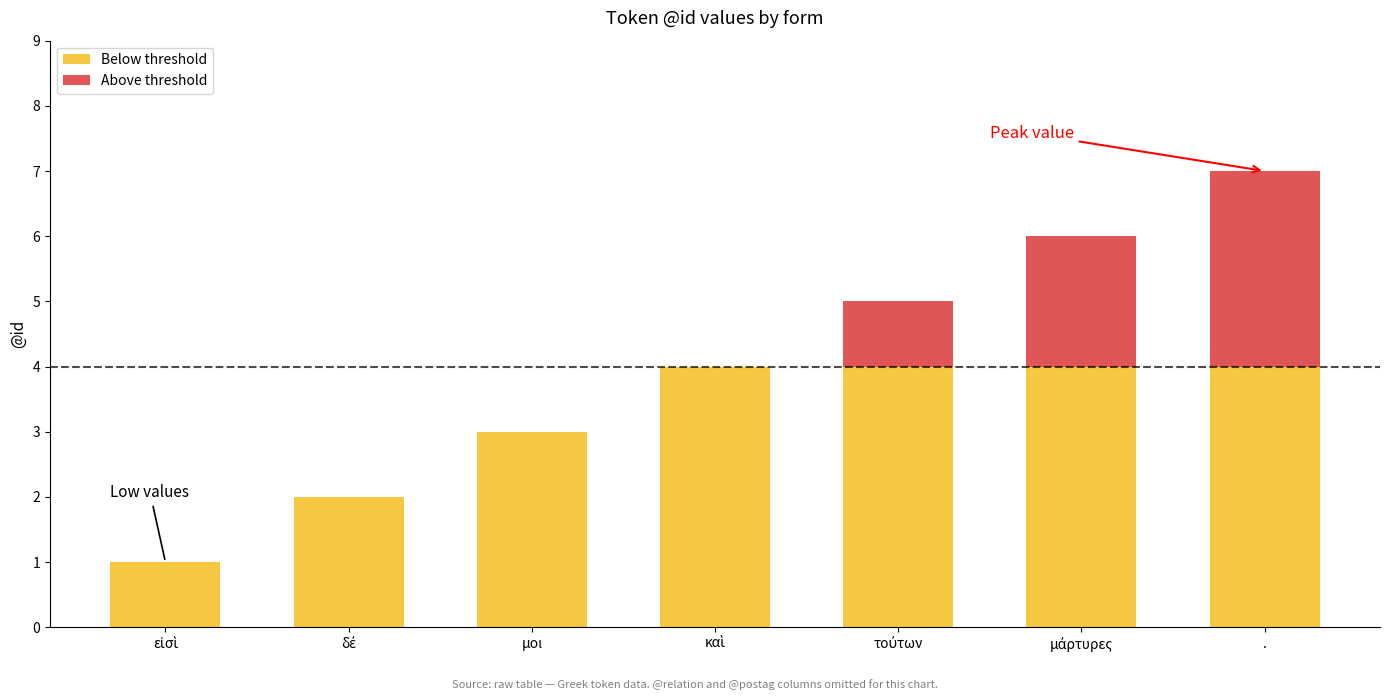

At which category is the sum across all series the highest?

.